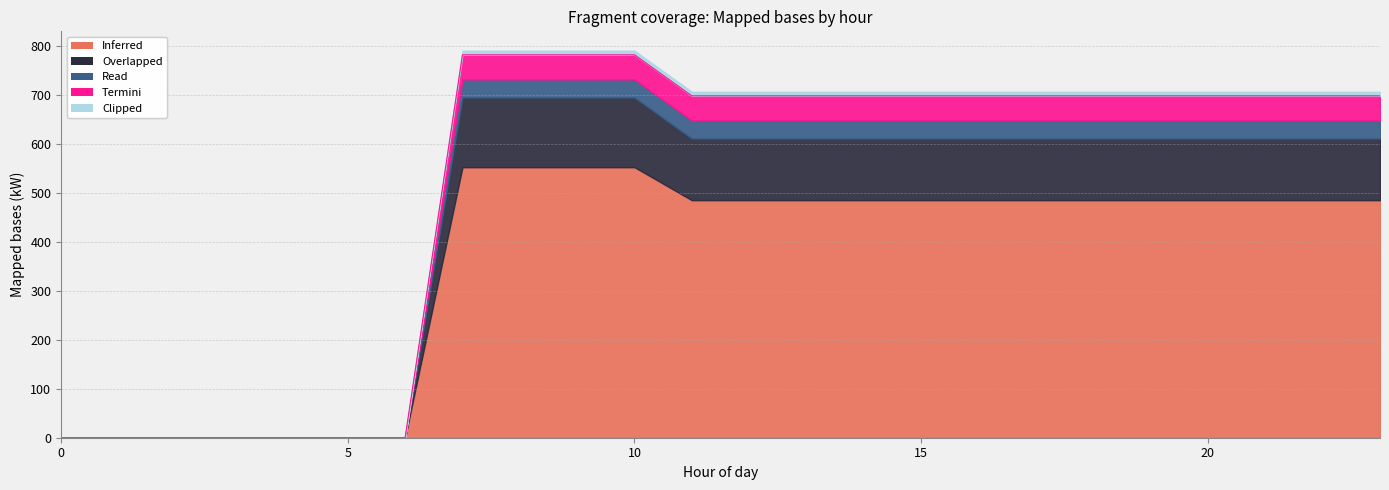

What is the maximum value for Inferred?

552.1